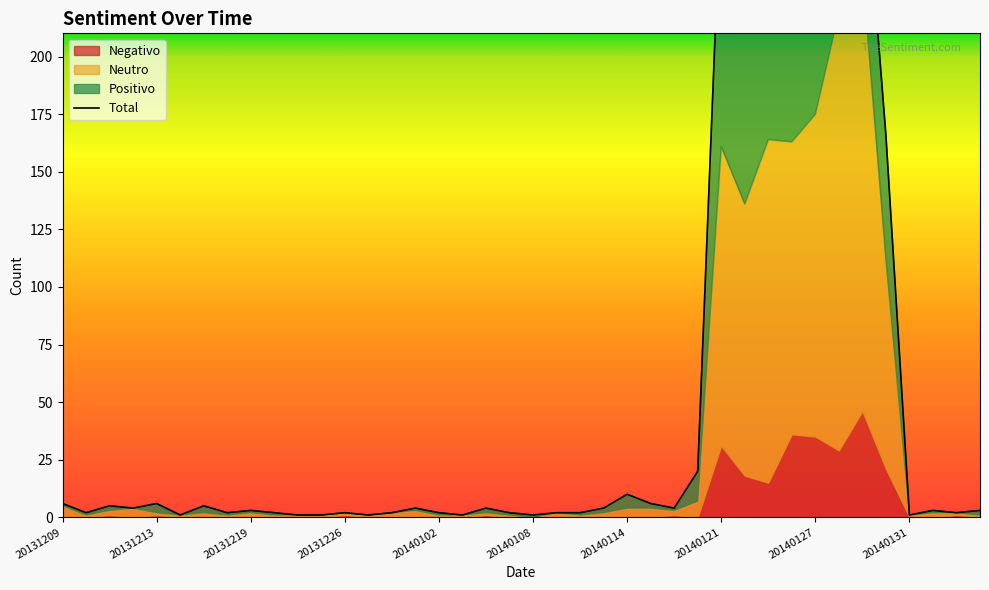

How many categories are shown in the chart?

40